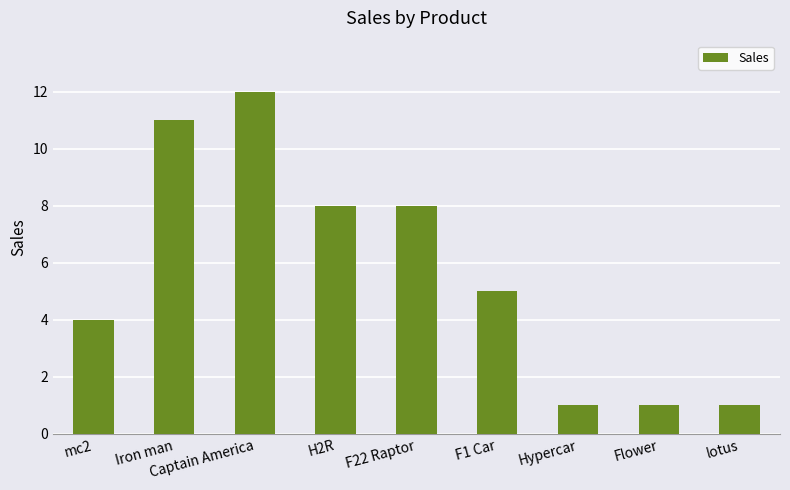

What is the change in value from mc2 to Hypercar?

-3